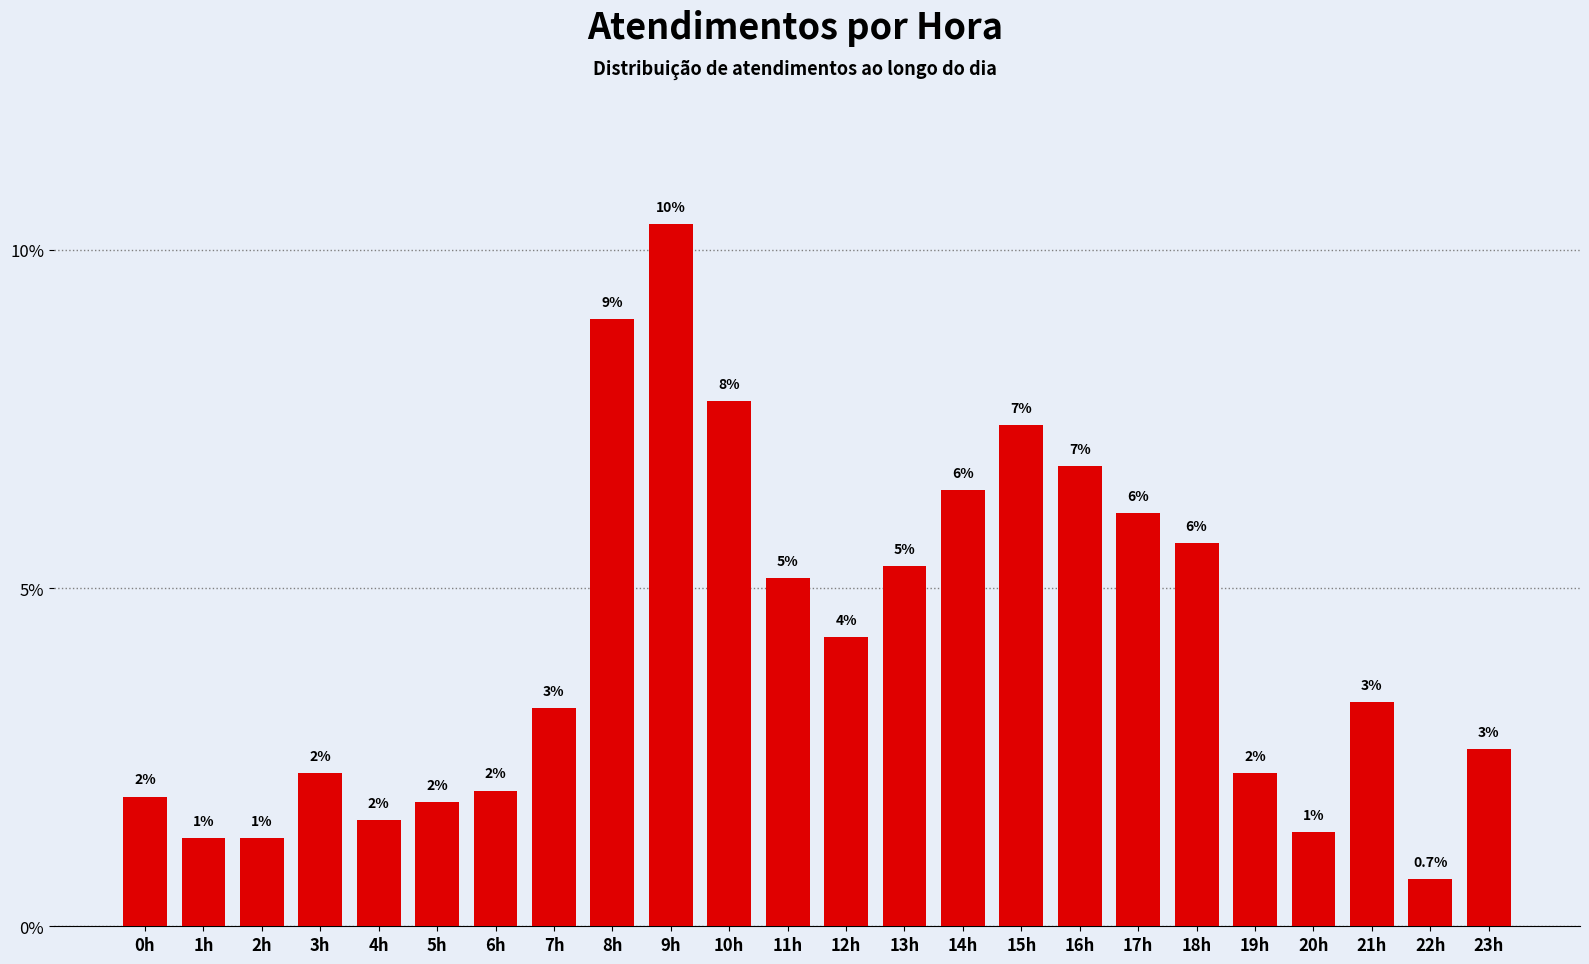

How many bars are there in total?

24